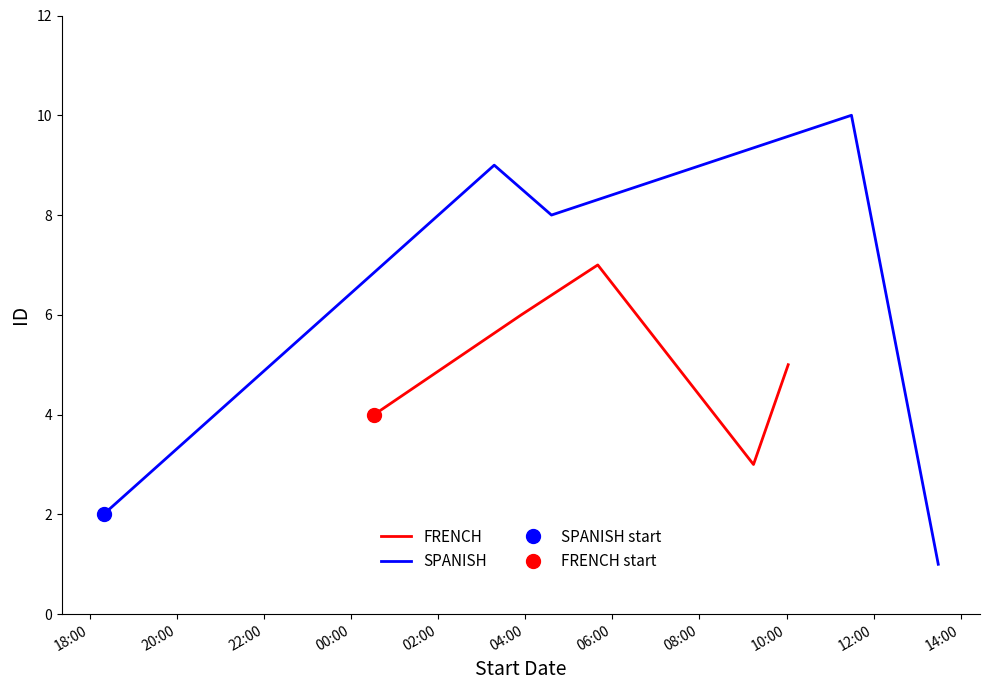

True or false: FRENCH and SPANISH cross at least once.

True